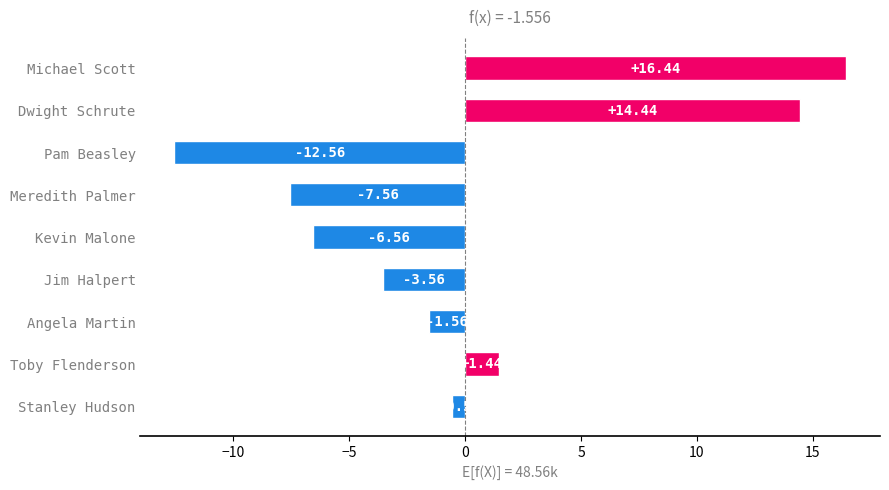

Count the number of values greater than -1.

4